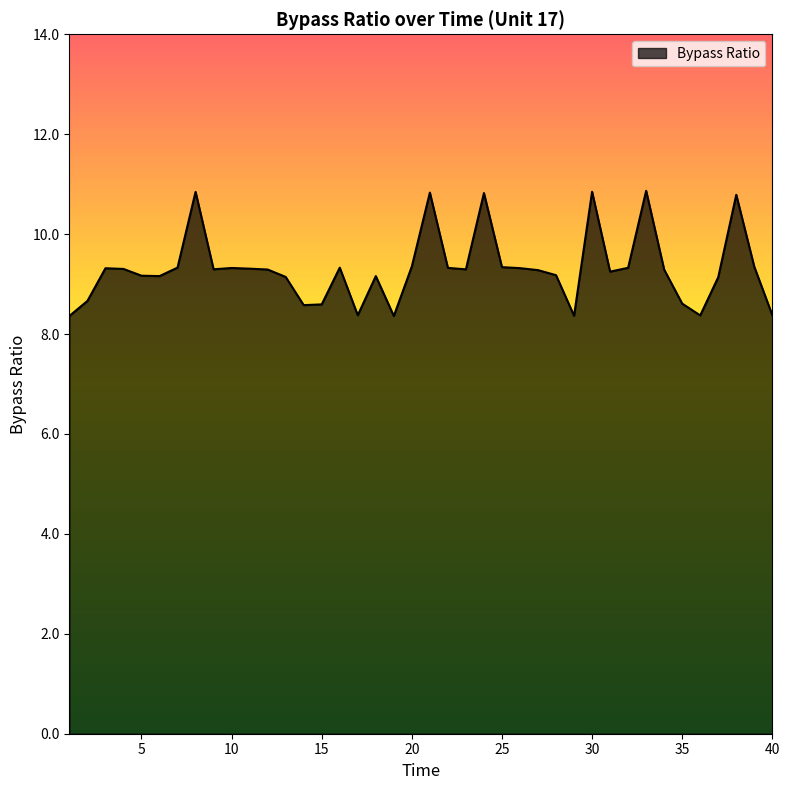

What is the average value?

9.3